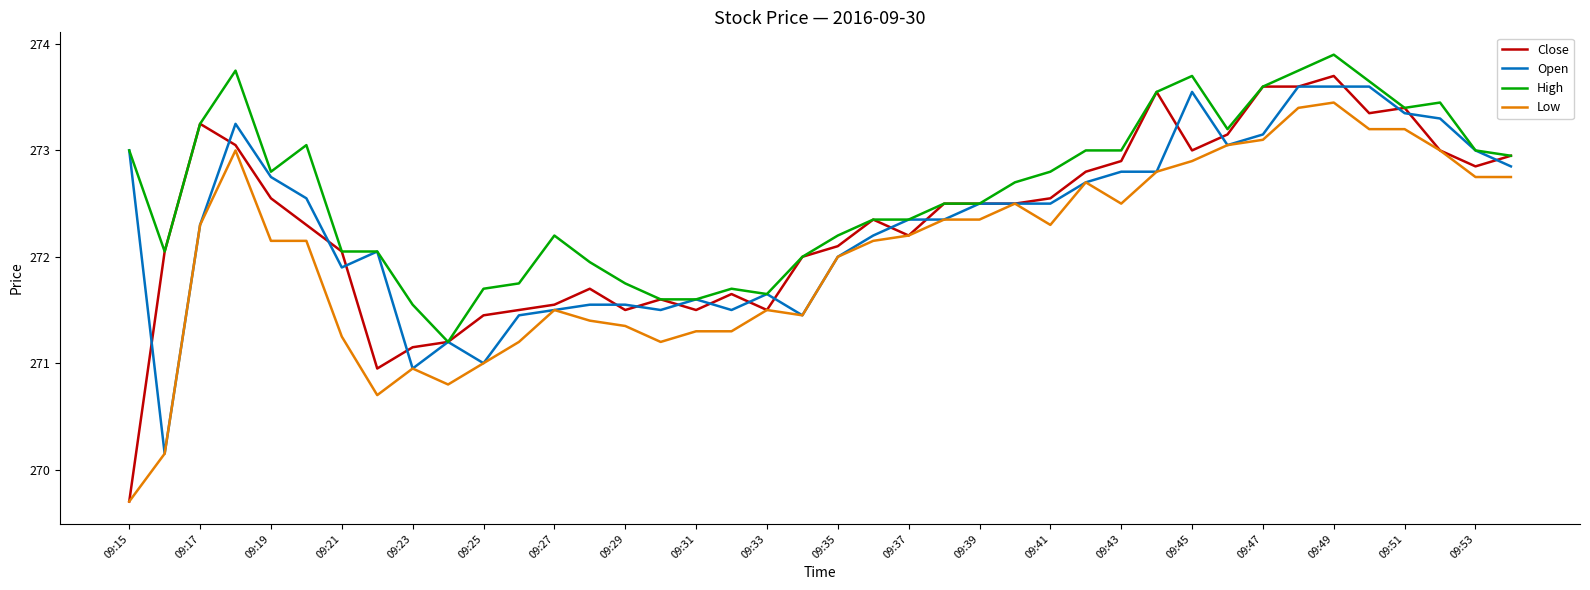

What is the lowest value of the Low series?

269.7